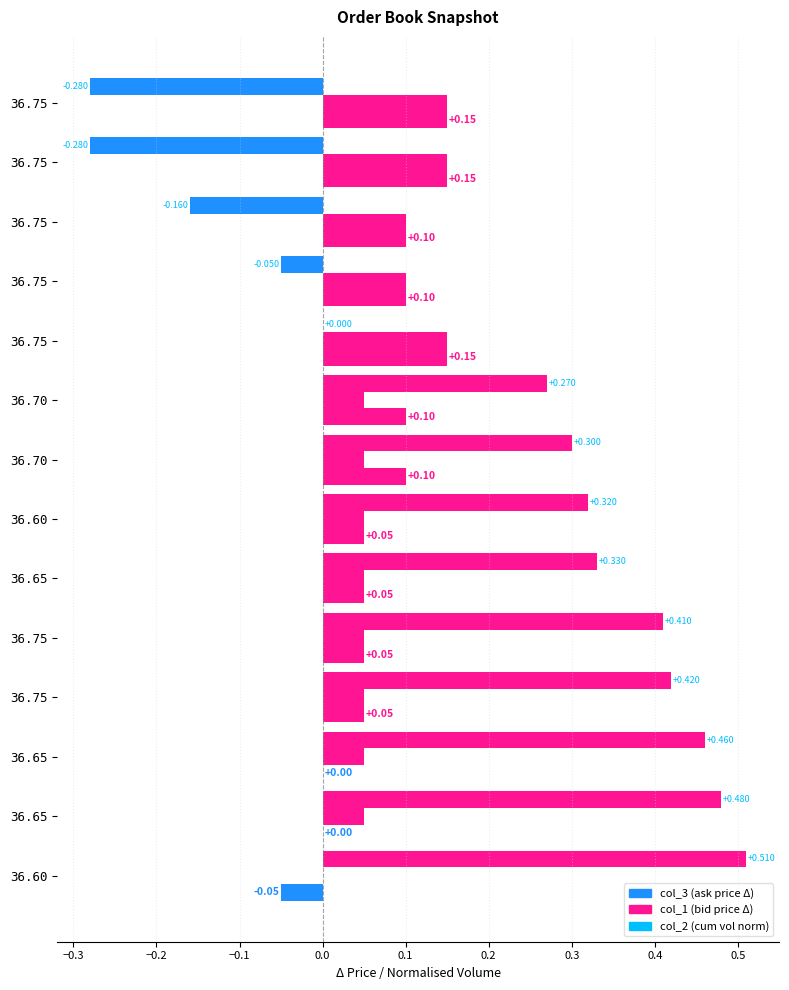

How many data points does each series have?

14